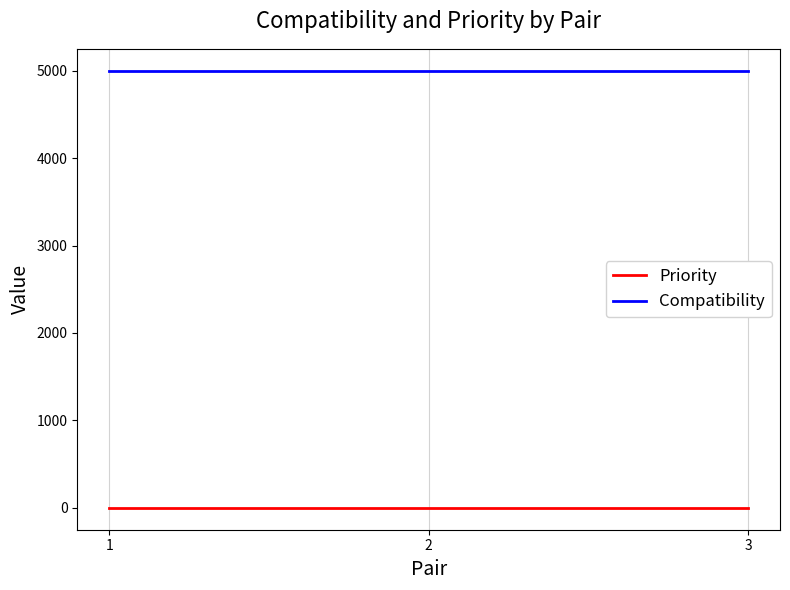

At 2, list the series in order from smallest to largest.

Priority, Compatibility